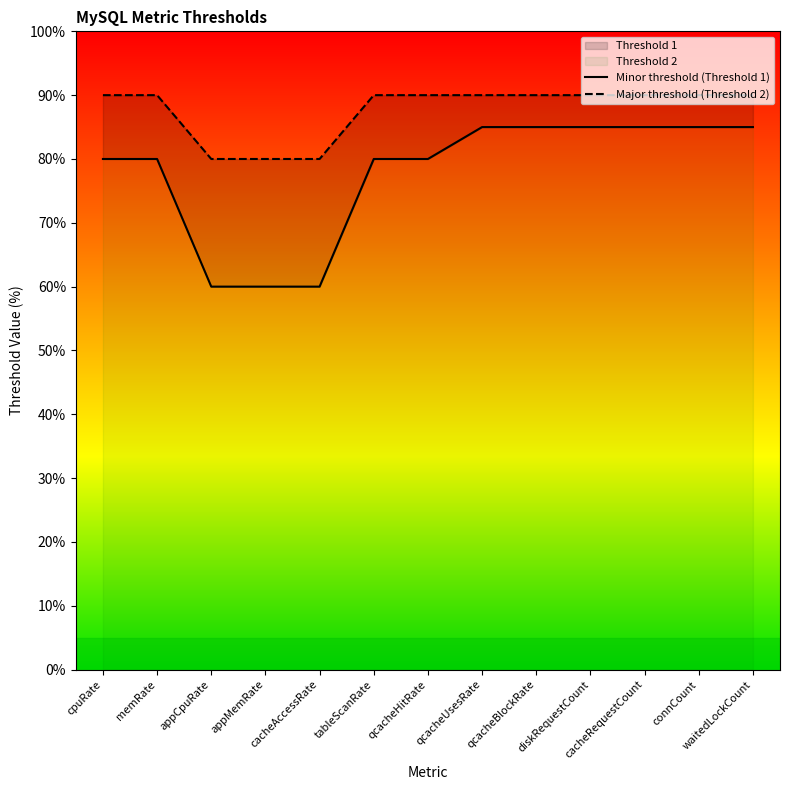

Is the value of Threshold 1 at diskRequestCount greater than the value of Threshold 2 at appCpuRate?

Yes